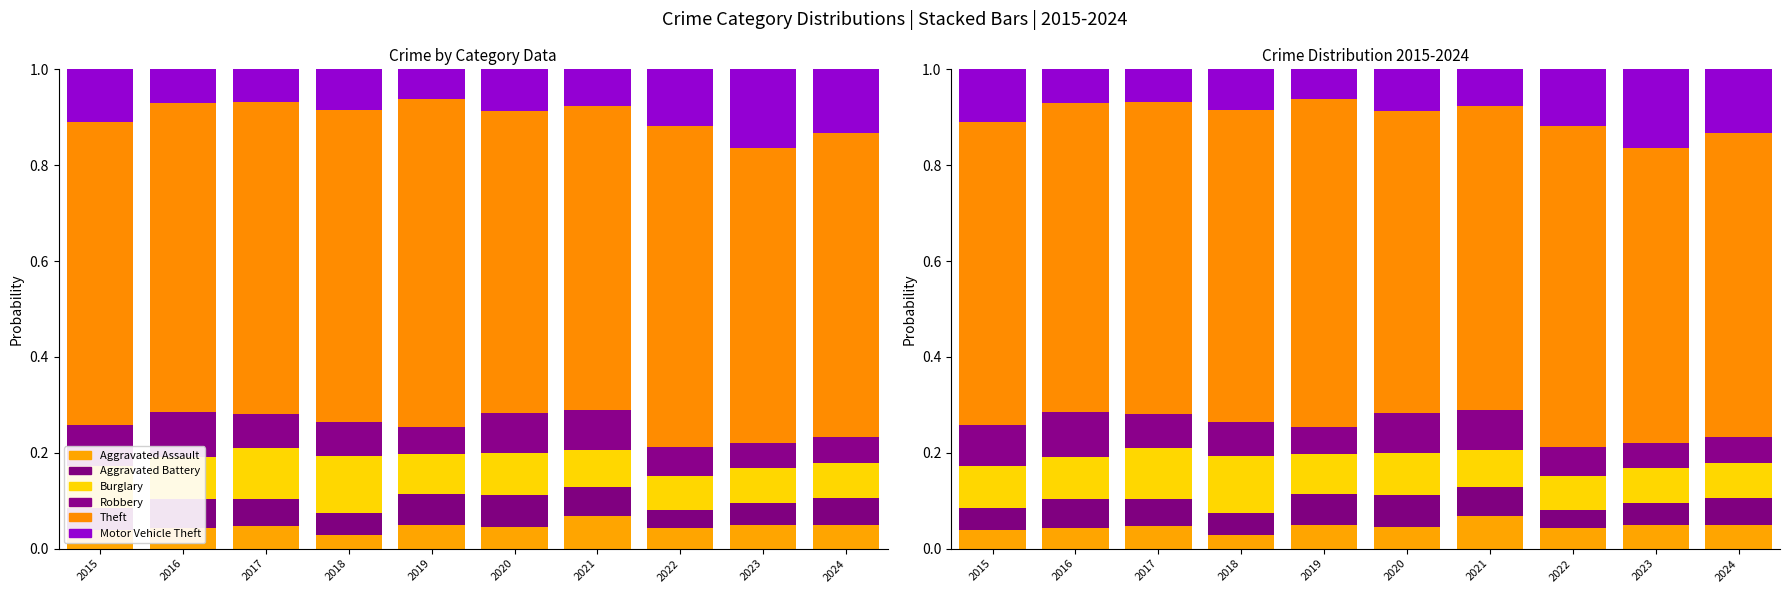

What is the value of the Theft bar at the 10th from the left?

0.6